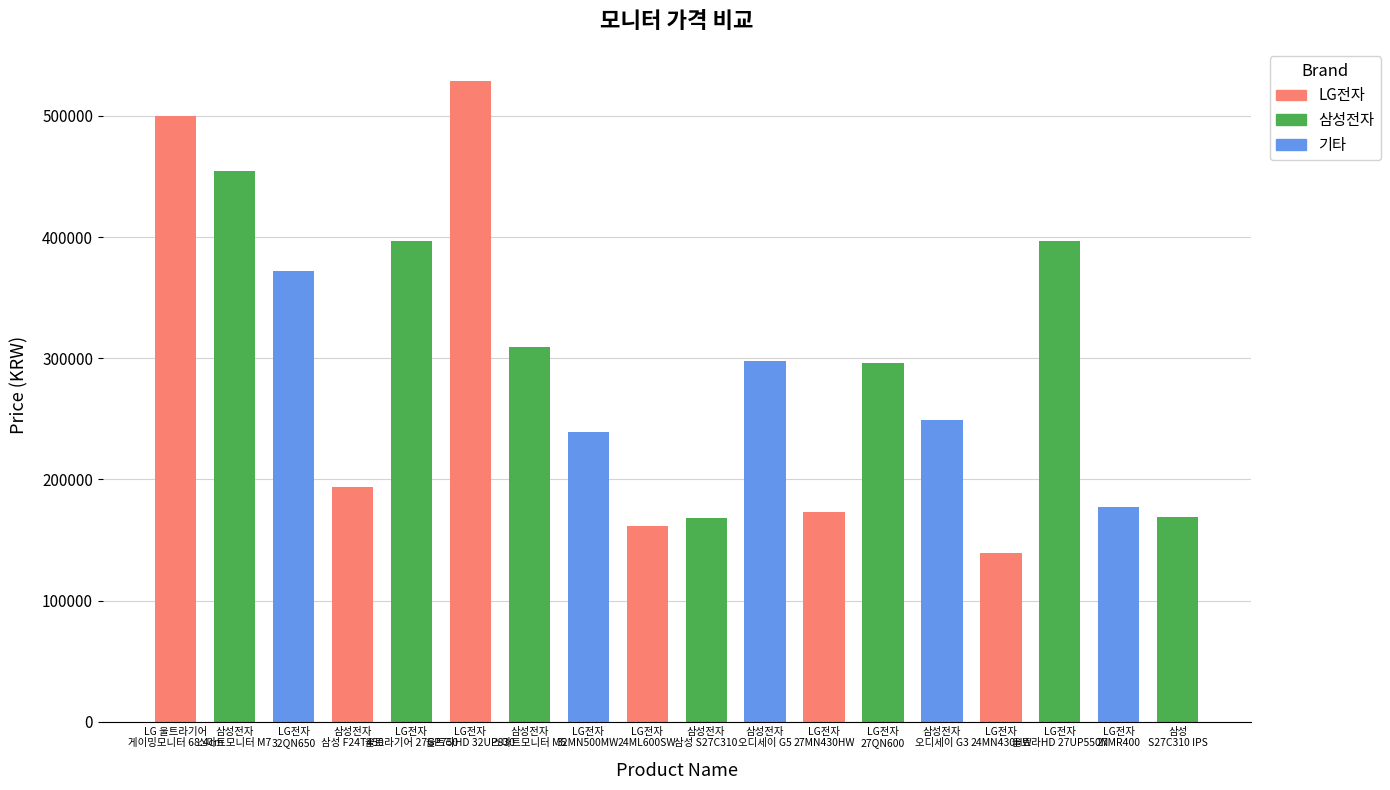

What is the value of the 14th bar from the left?

249000